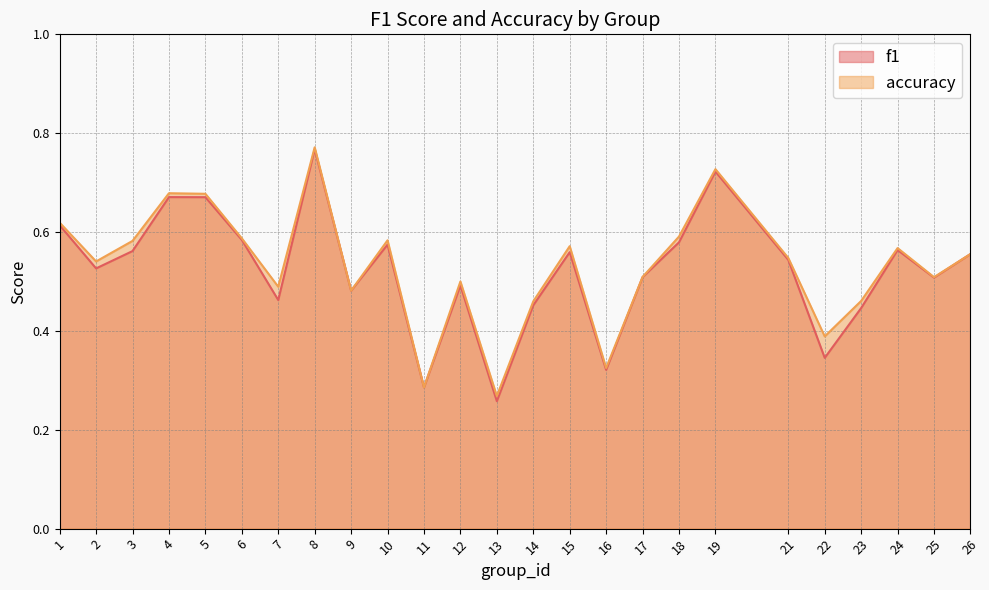

Where is f1 nearest to the value 0?

13